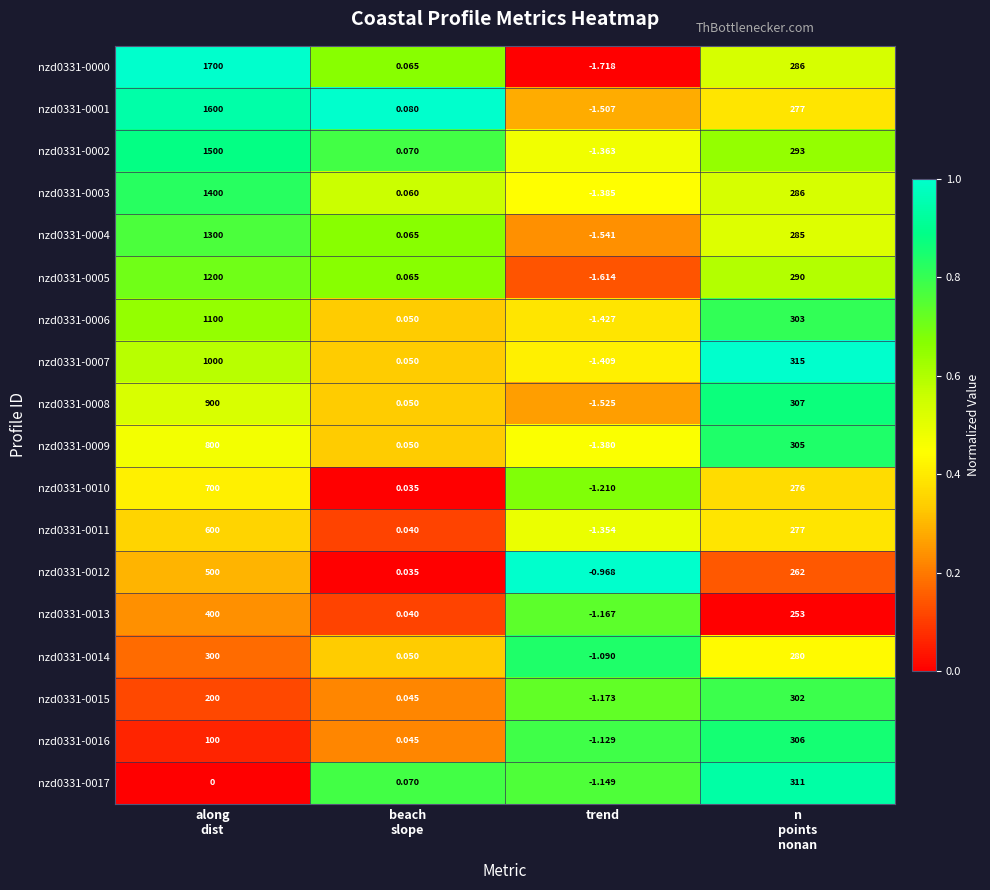

How many values in nzd0331-0014 are above zero?

3